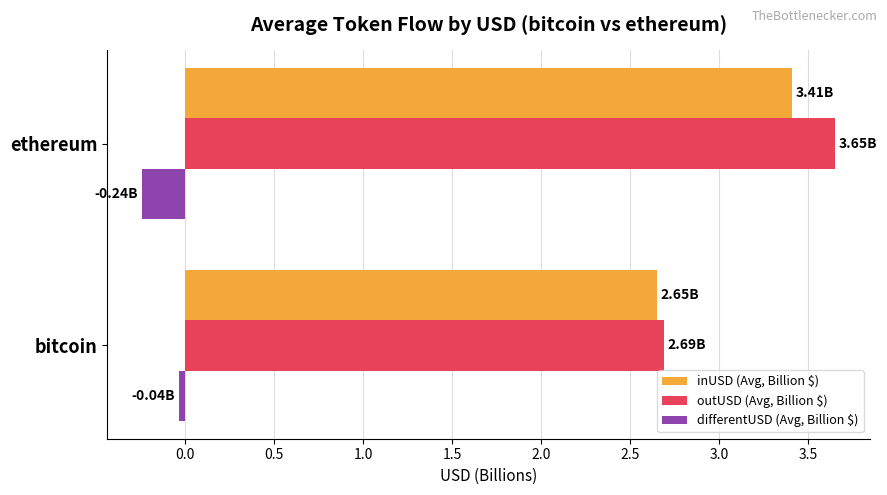

What is the average value of the outUSD (Avg, Billion $) series?

3.2